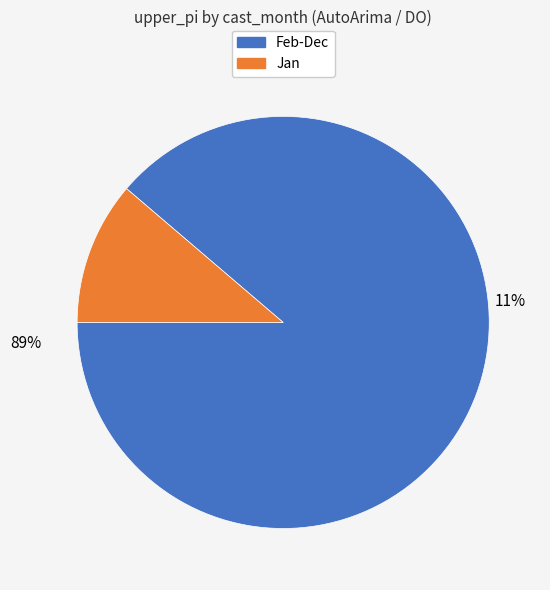

Do 6 and 3 together represent more than half of the pie?

No